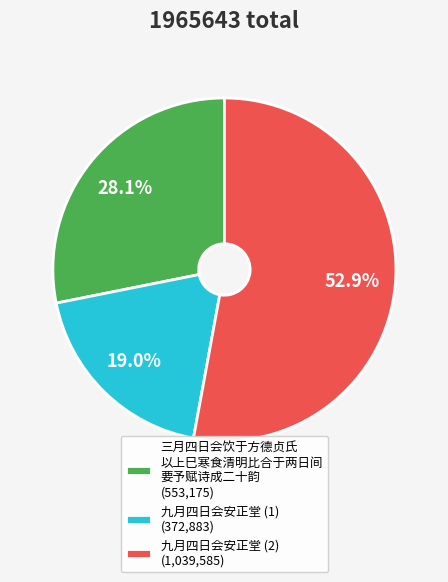

Which has a higher value, 九月四日会安正堂 (2) (1,039,585) or 九月四日会安正堂 (1) (372,883)?

九月四日会安正堂 (2) (1,039,585)